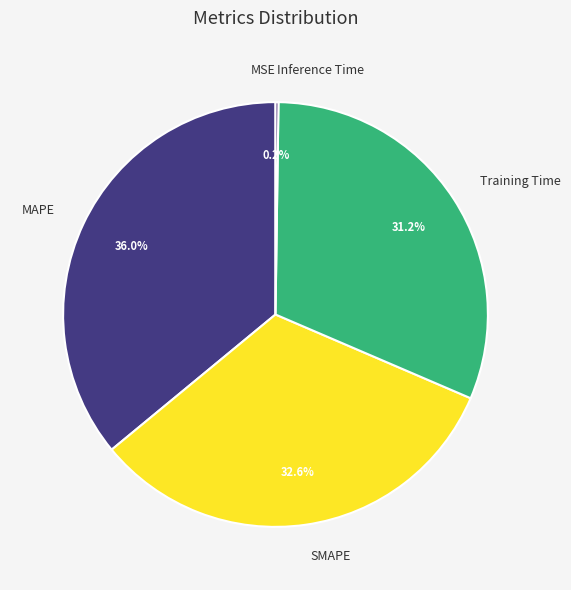

Which category has the biggest portion of the pie?

MAPE